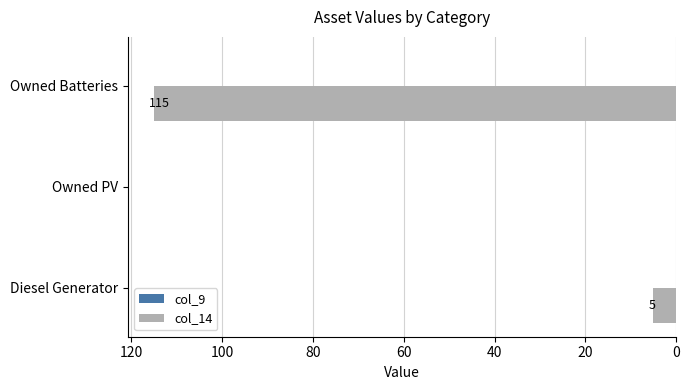

The chart shows a value of 115 at Owned Batteries. True or false?

True